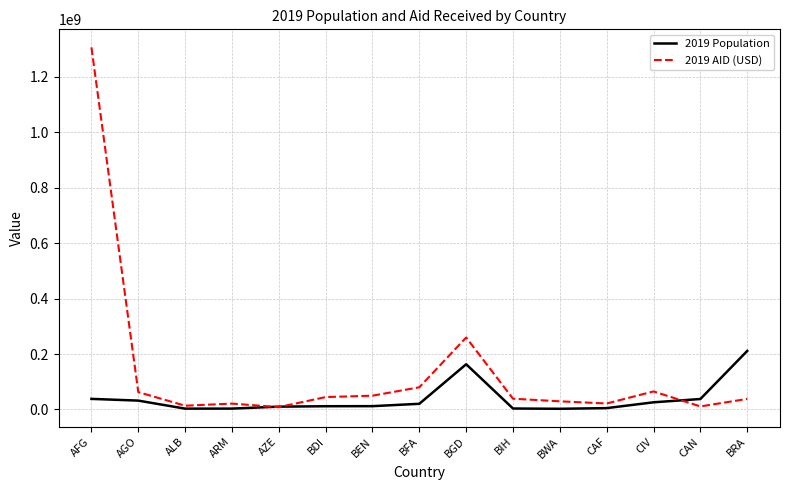

What is the greatest value displayed?

1306748064